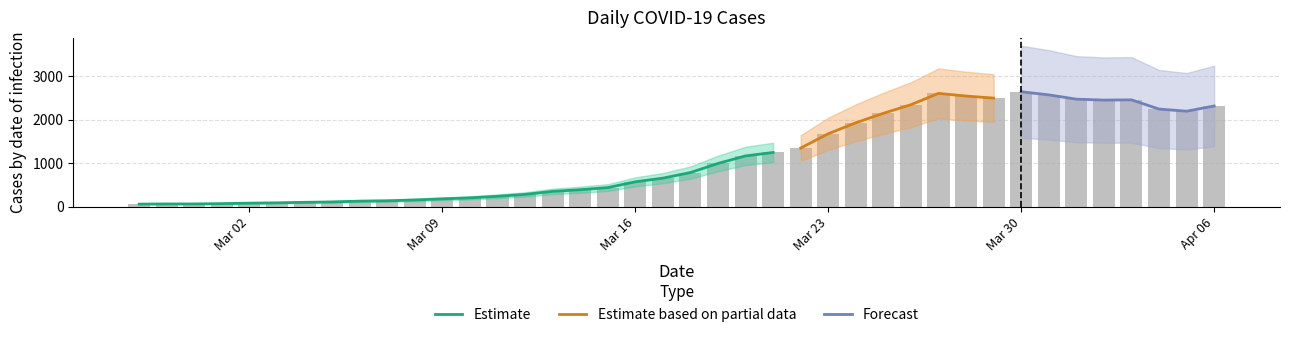

At which label does the data first exceed 784?

2020-03-19